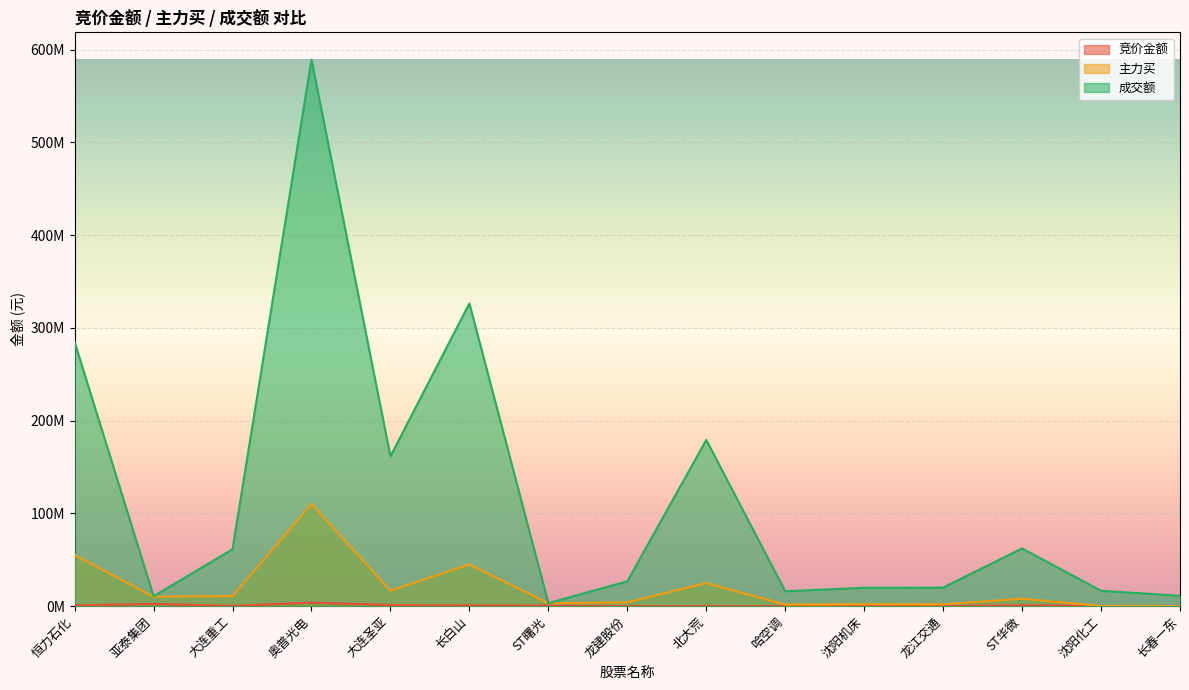

Where does the 主力买 series first go above 8061067?

恒力石化